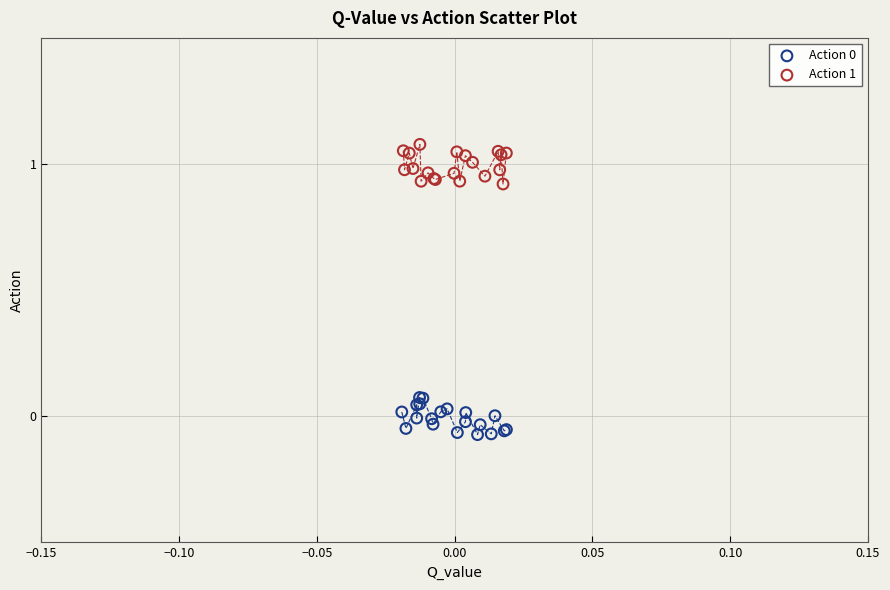

Which series contains the highest Y value?

Action 1